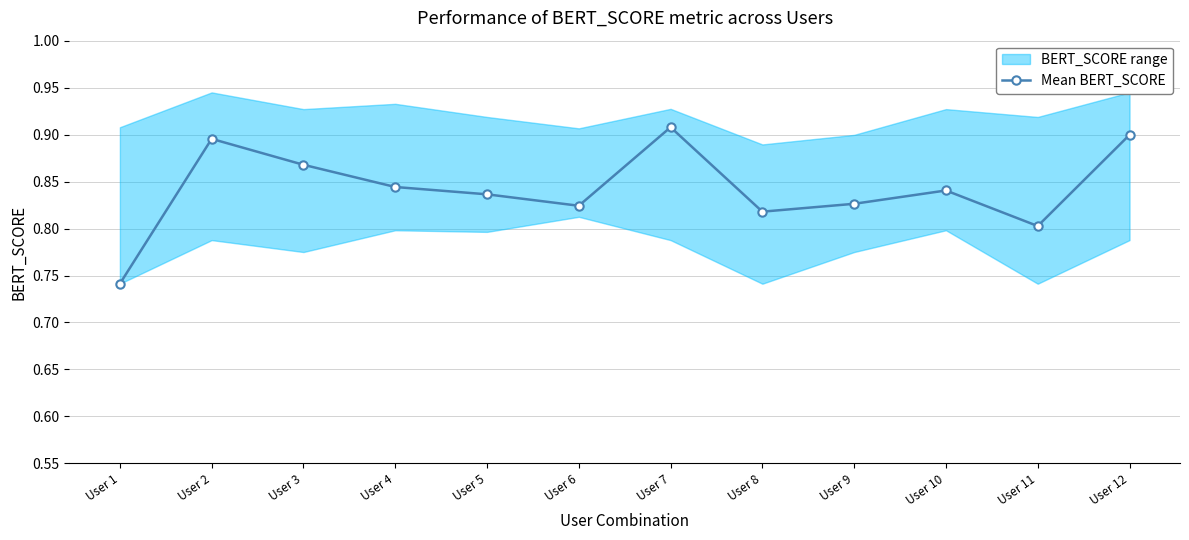

What is the value of the 6th point from the left?

0.8